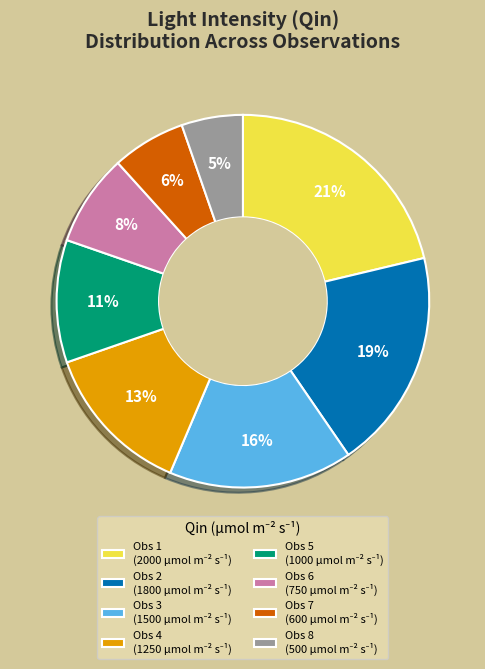

To the nearest percent, what is the difference between the largest and smallest slice percentages?

16%